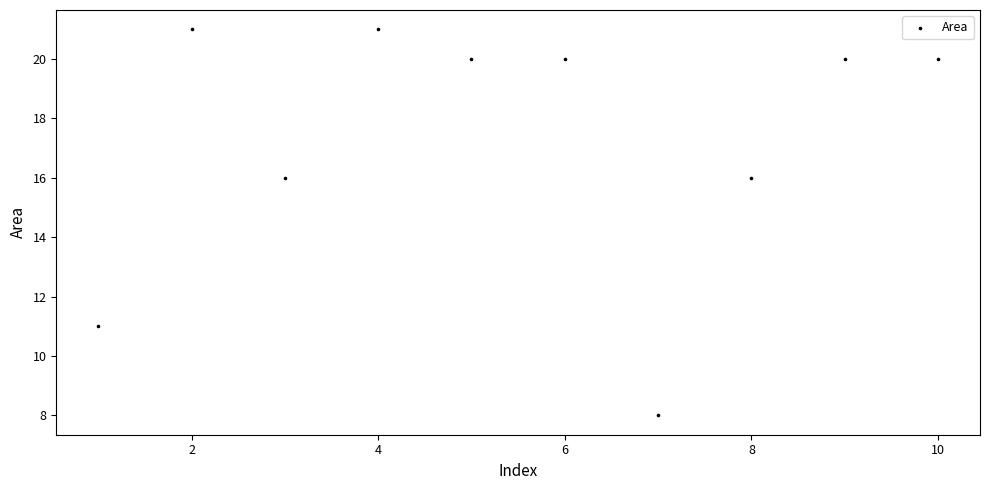

What is the range of X values (max minus min)?

9